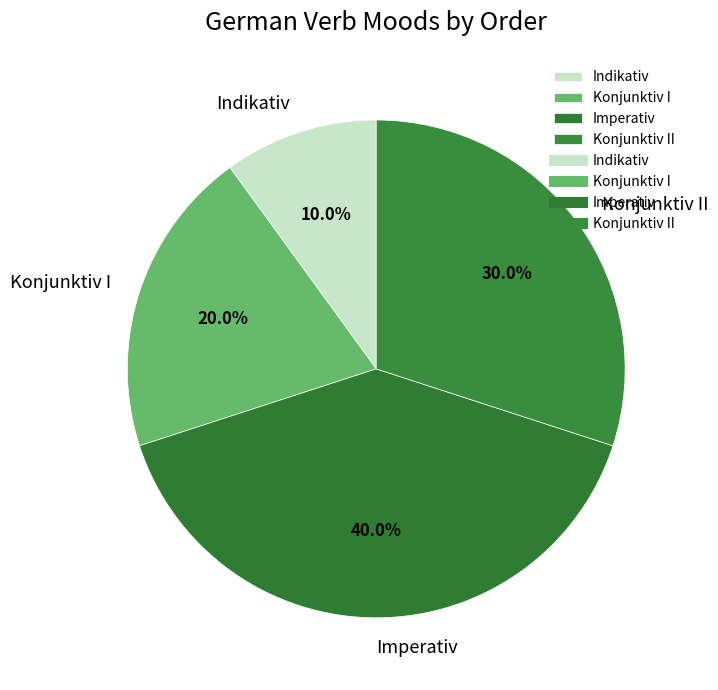

Between Indikativ and Konjunktiv II, which is larger?

Konjunktiv II